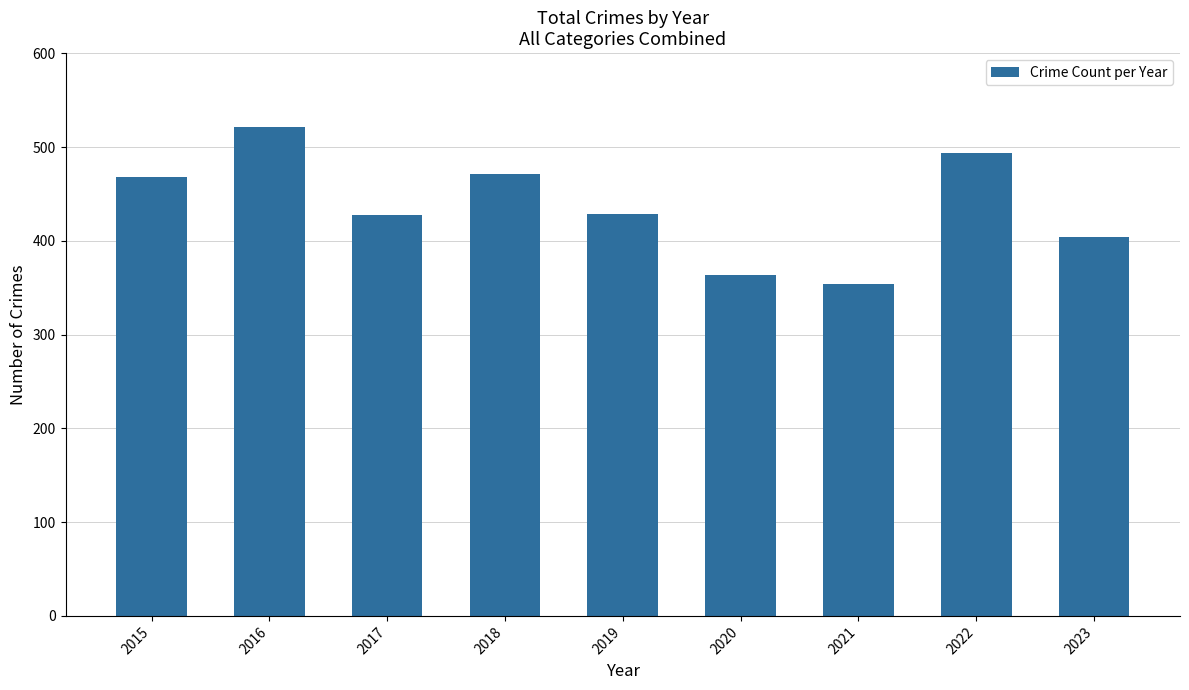

Is it true that the value at 2017 is 105?

False